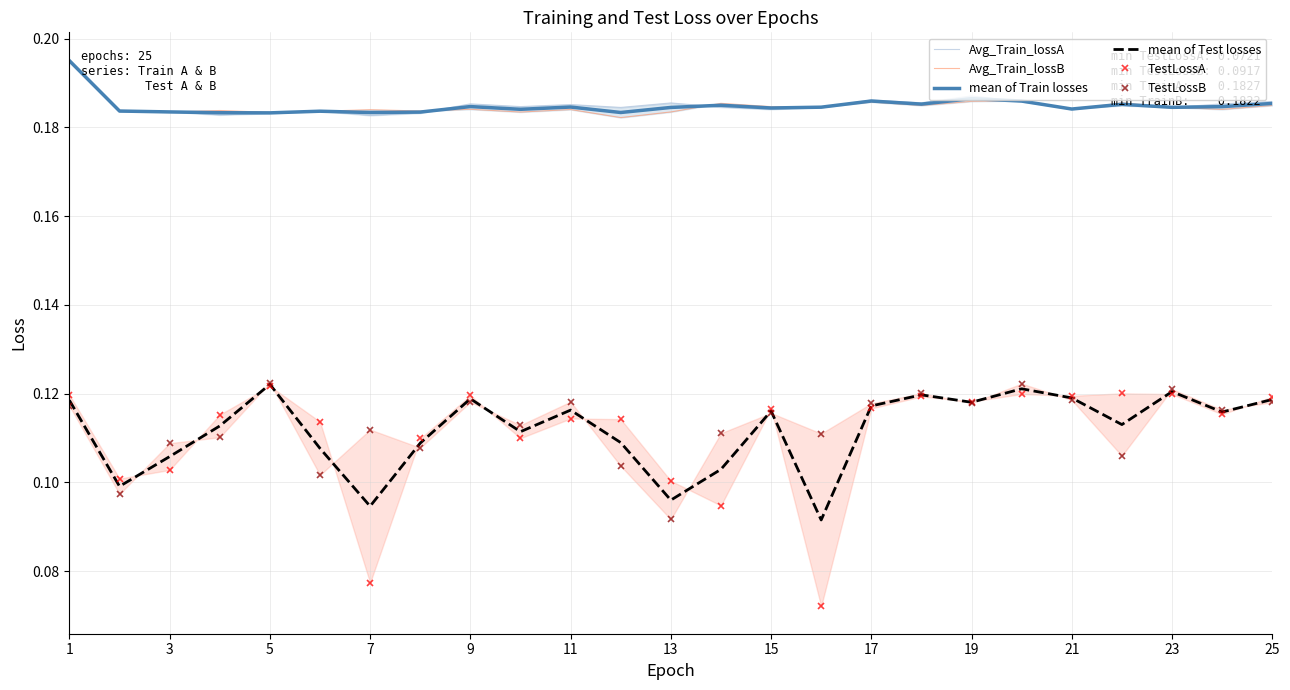

What is the sum of all TestLossB values?

2.8